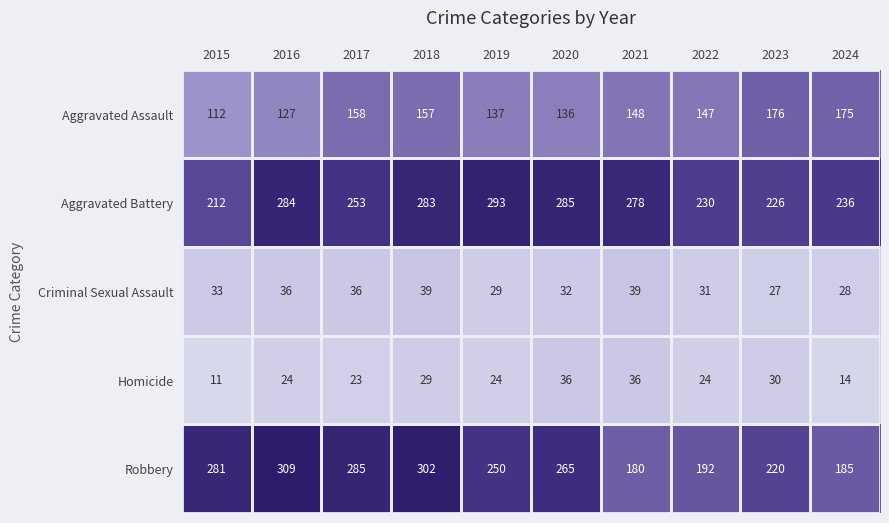

What is the difference between the maximum and second lowest values in the Homicide series?

22